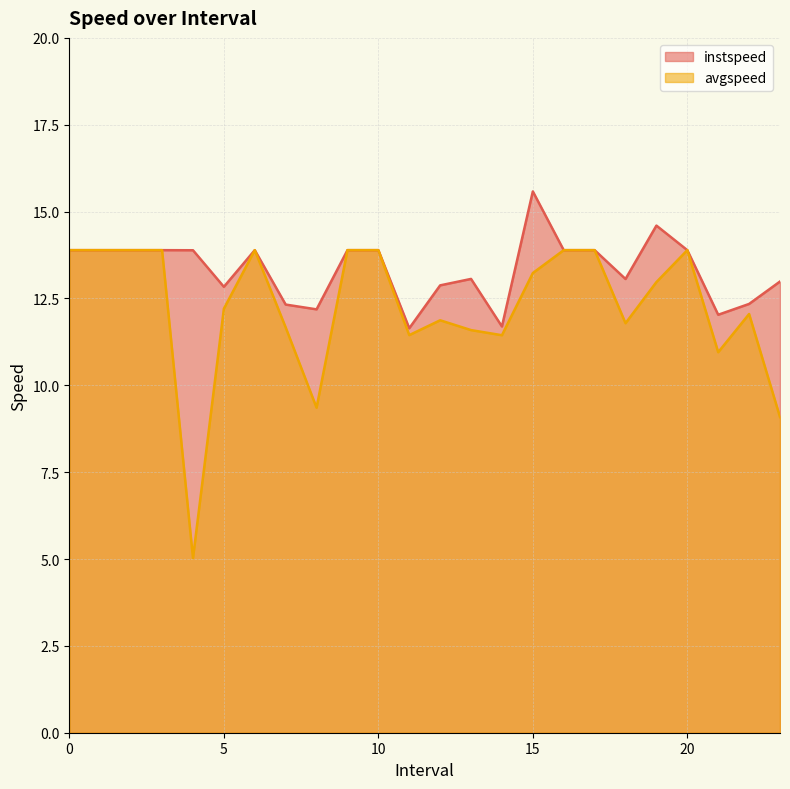

How many data points does each series have?

24